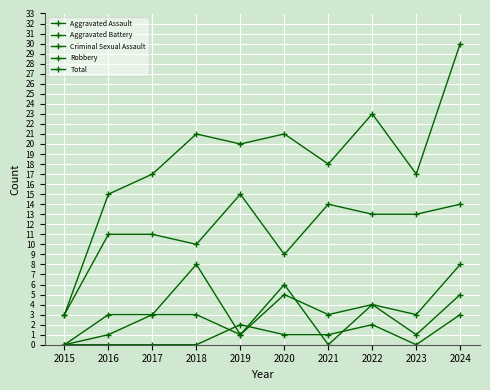

How many series are shown in this chart?

5